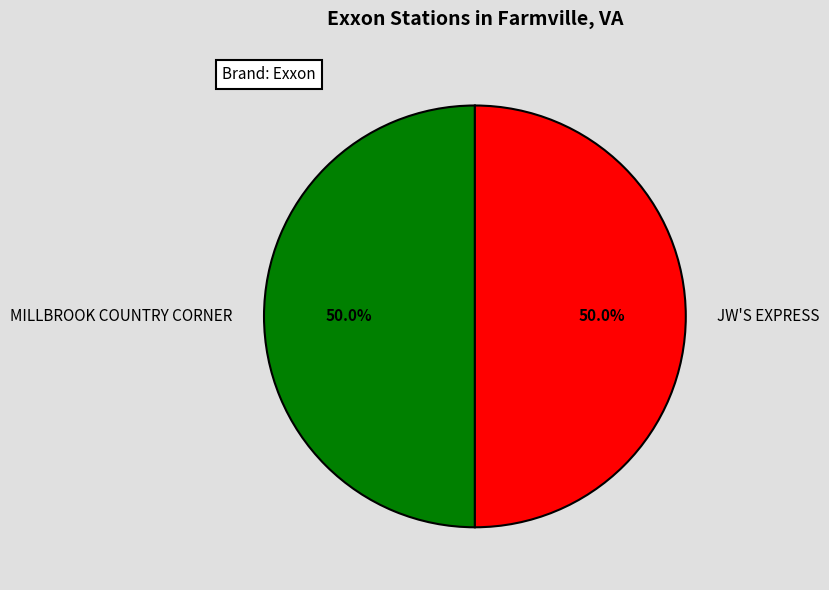

What percentage do JW'S EXPRESS and MILLBROOK COUNTRY CORNER together represent?

100.0%